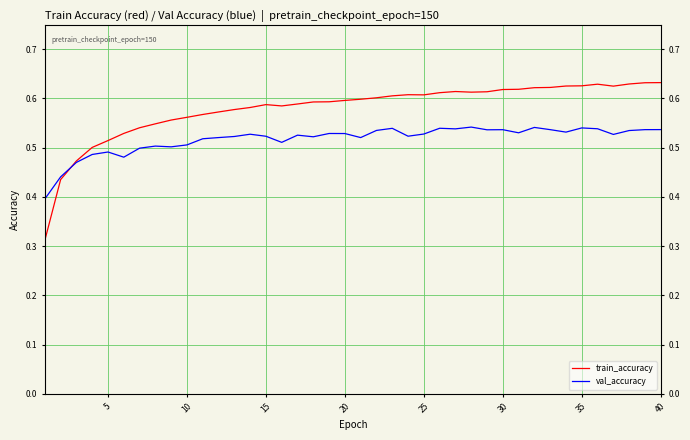

What are all the series names shown in the legend?

train_accuracy, val_accuracy